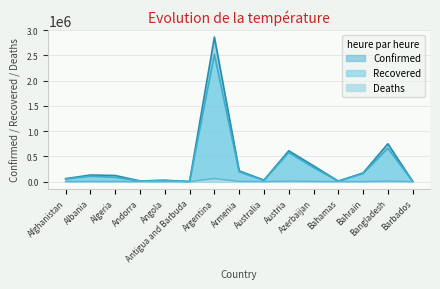

How many distinct data groups are displayed?

3